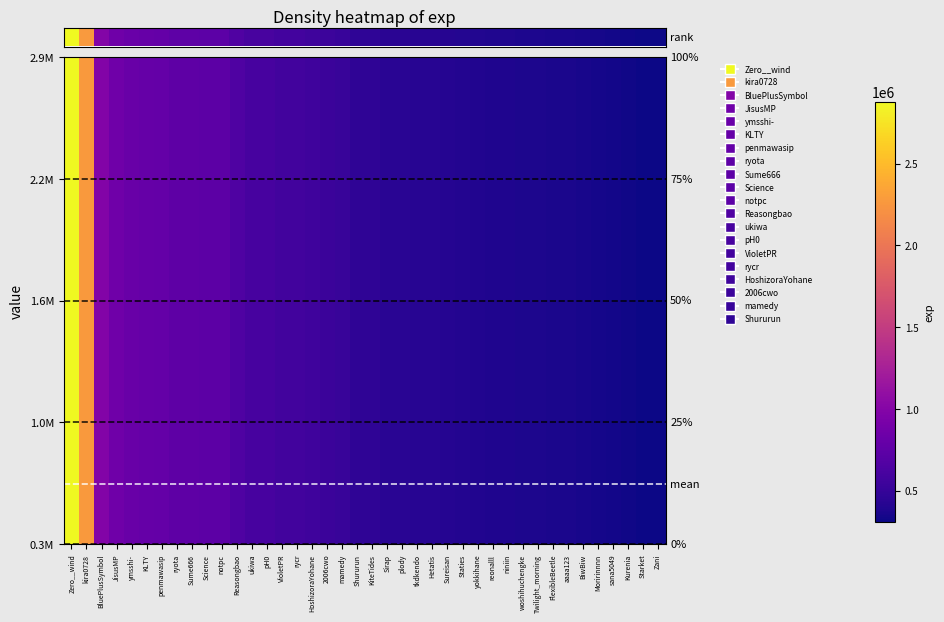

Which label corresponds to the largest value in the chart?

Zero__wind